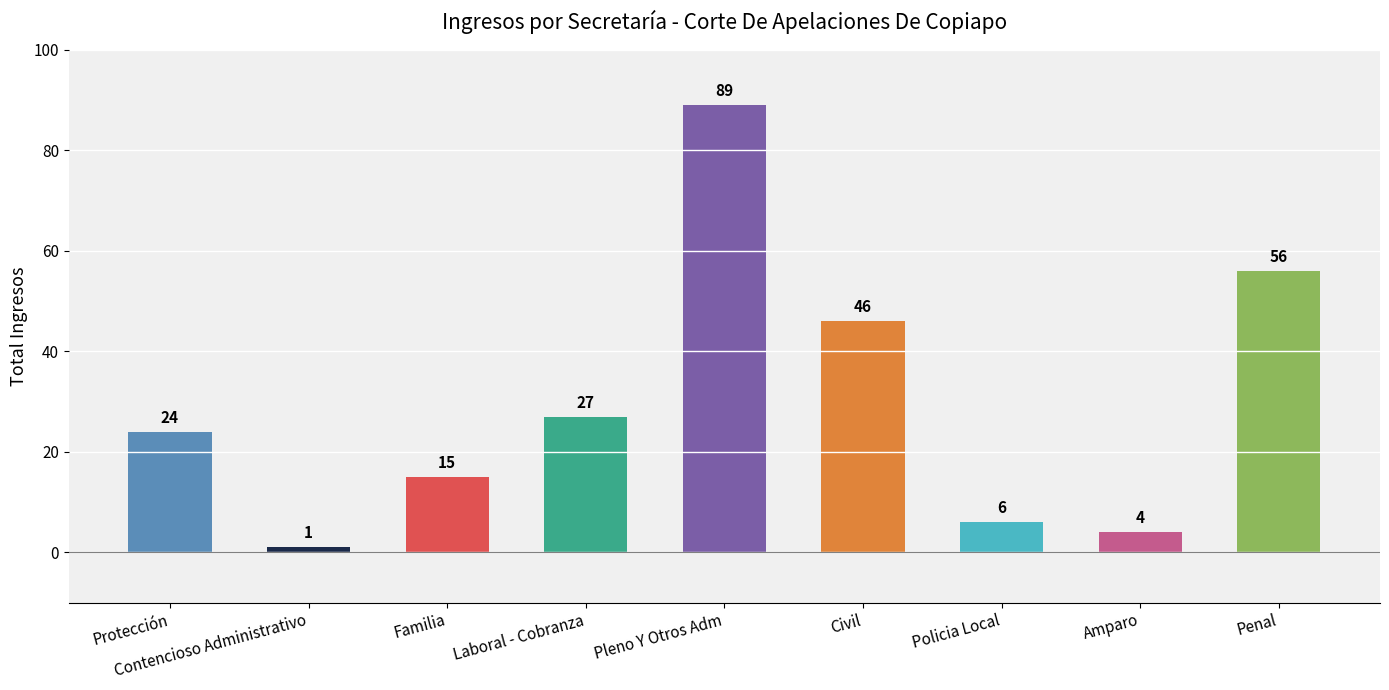

Rank the categories by value from lowest to highest.

Contencioso Administrativo, Amparo, Policia Local, Familia, Protección, Laboral - Cobranza, Civil, Penal, Pleno Y Otros Adm